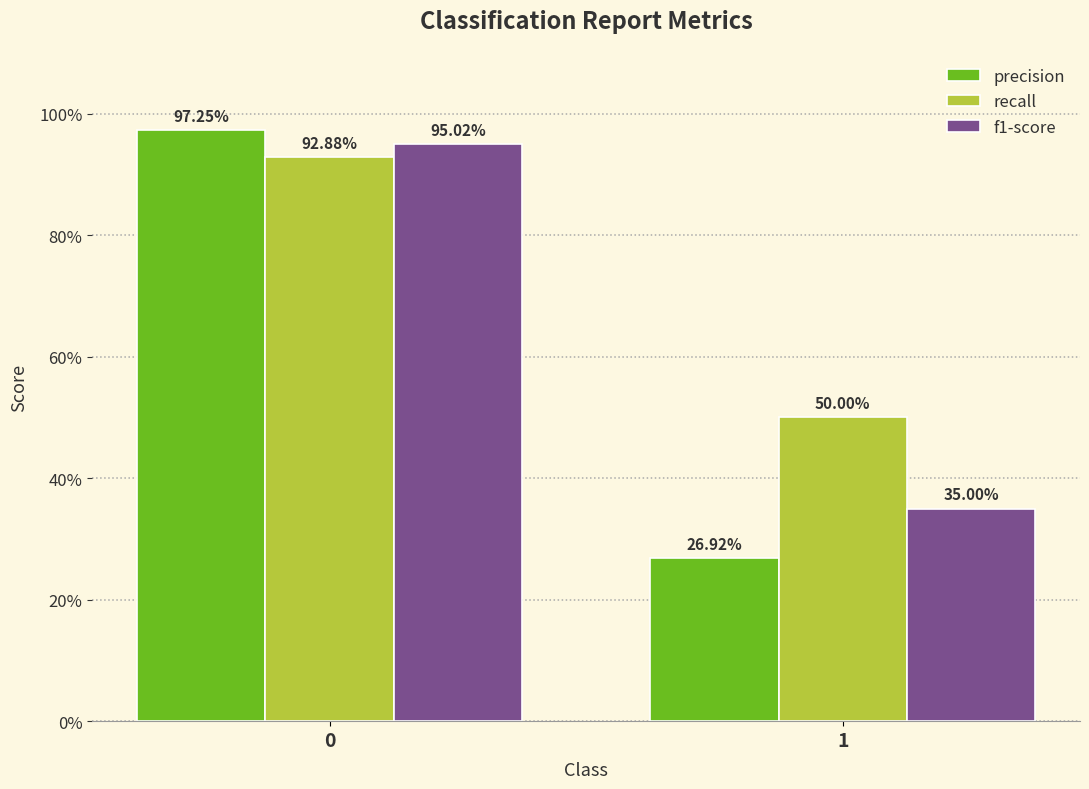

Rank the series by their average value, from lowest to highest.

precision, f1-score, recall